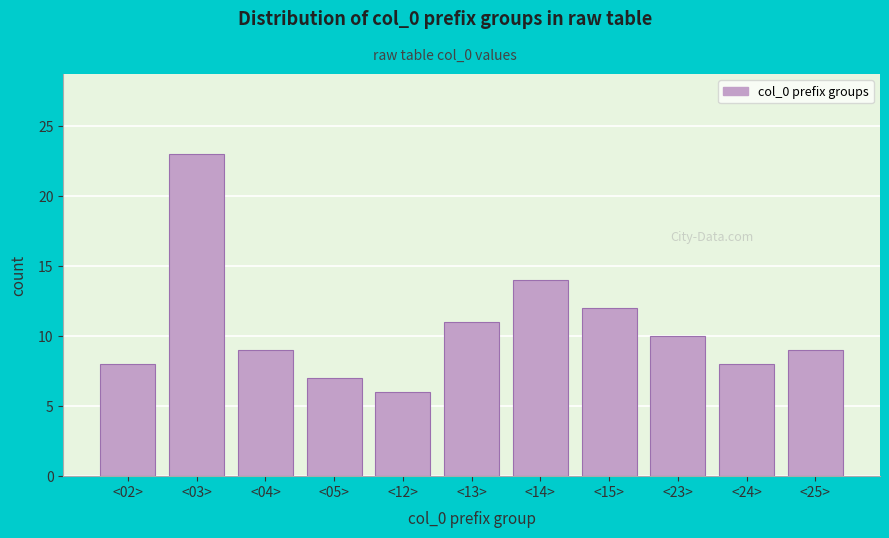

Reading right to left, what are all the values shown in this chart?

9	8	10	12	14	11	6	7	9	23	8